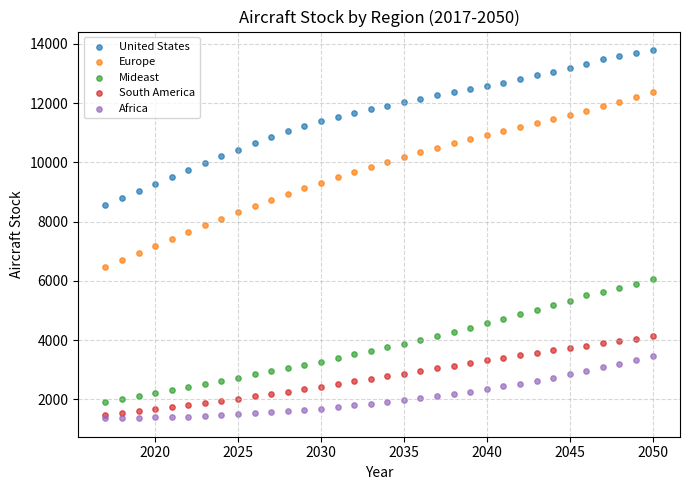

Which series has the widest spread of Y values?

Europe